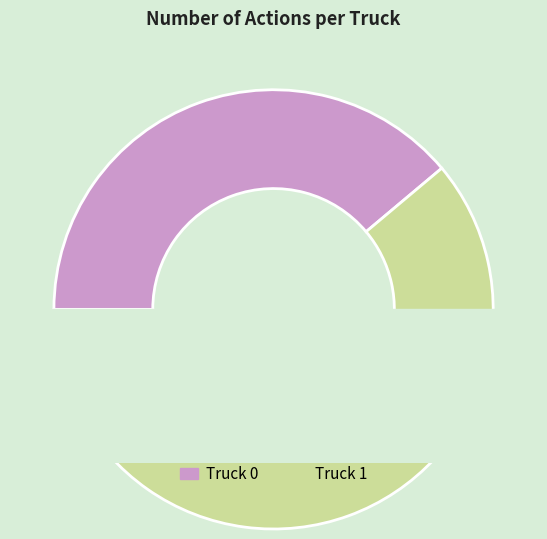

True or false: Truck 1 accounts for 61% of the total.

True